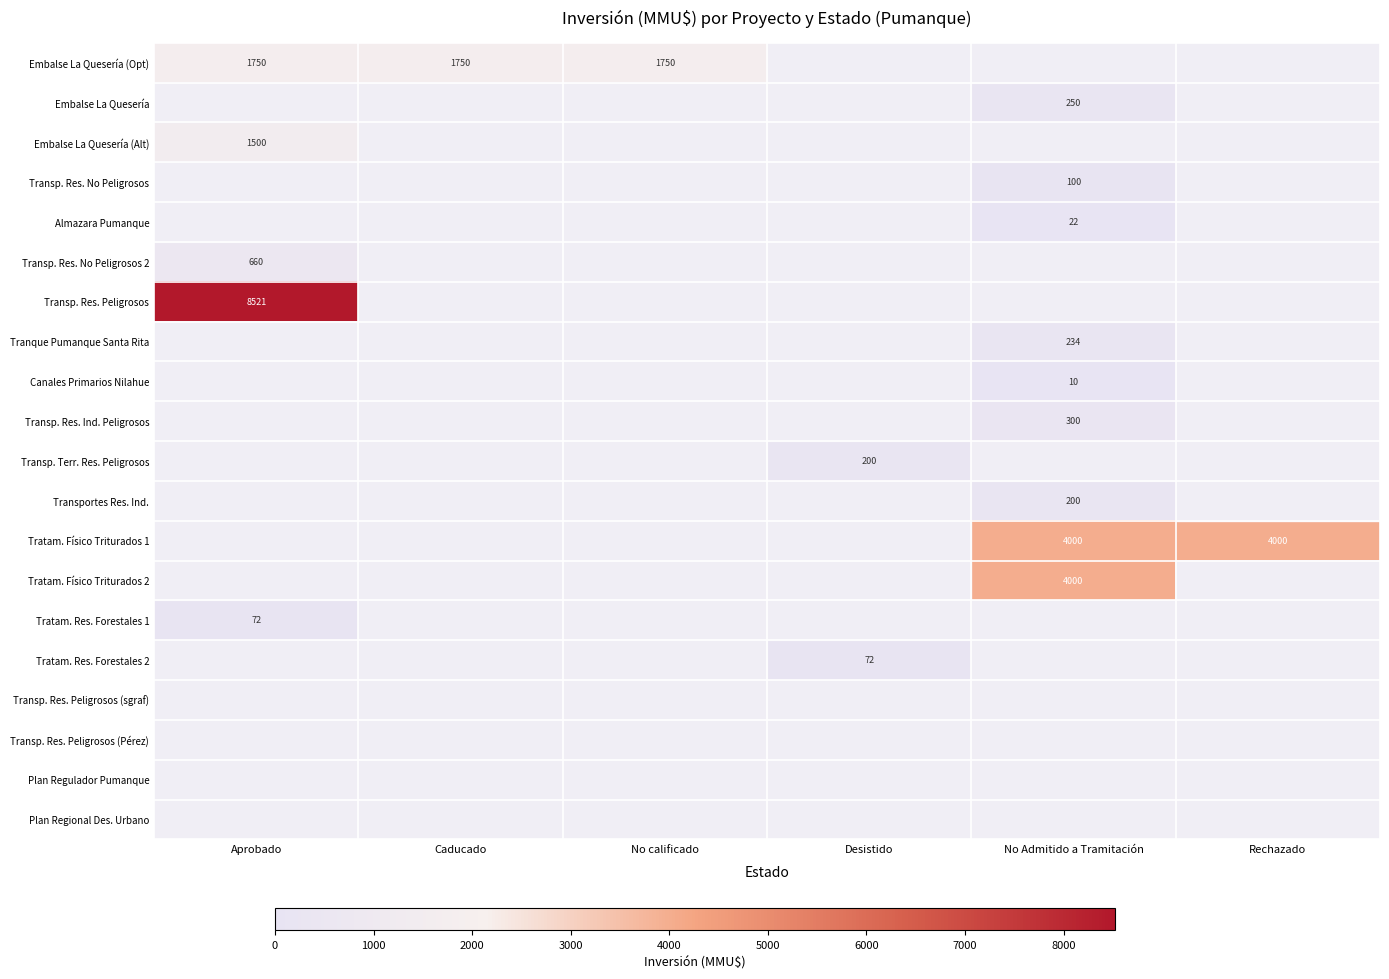

The Transp. Res. Peligrosos series shows 3287 at Aprobado. True or false?

False